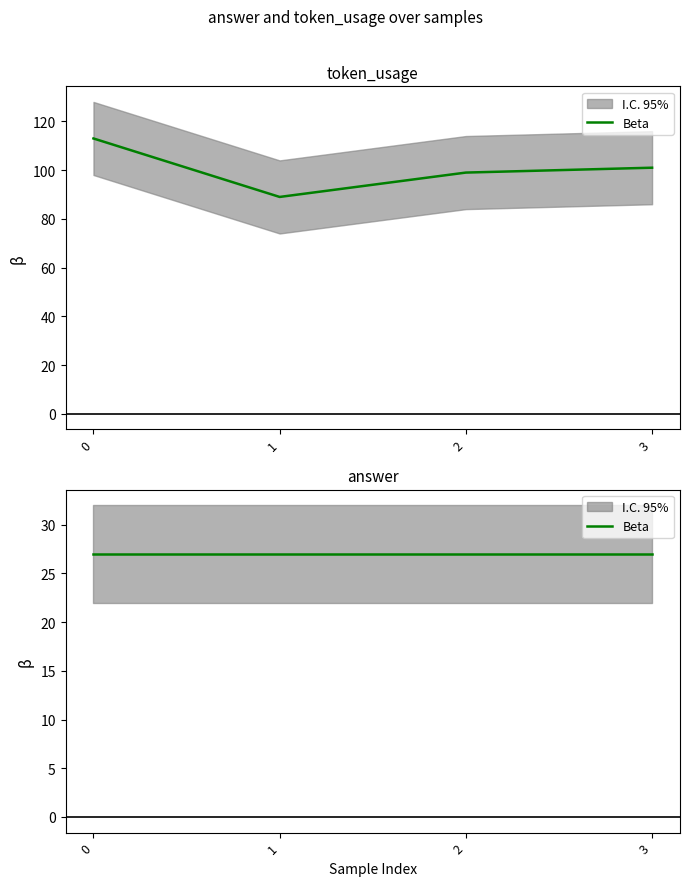

What is the change in value from 0 to 3?

-12